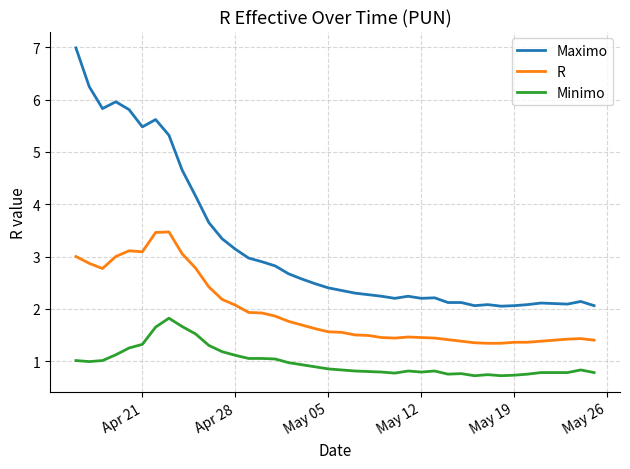

What is the difference between the maximum and minimum values in the R series?

2.1